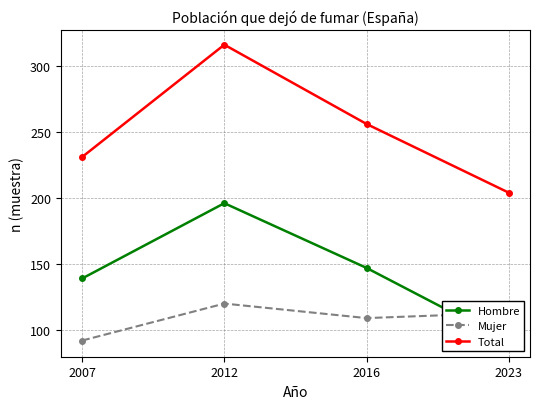

What is the total value across all series at 2016?

512